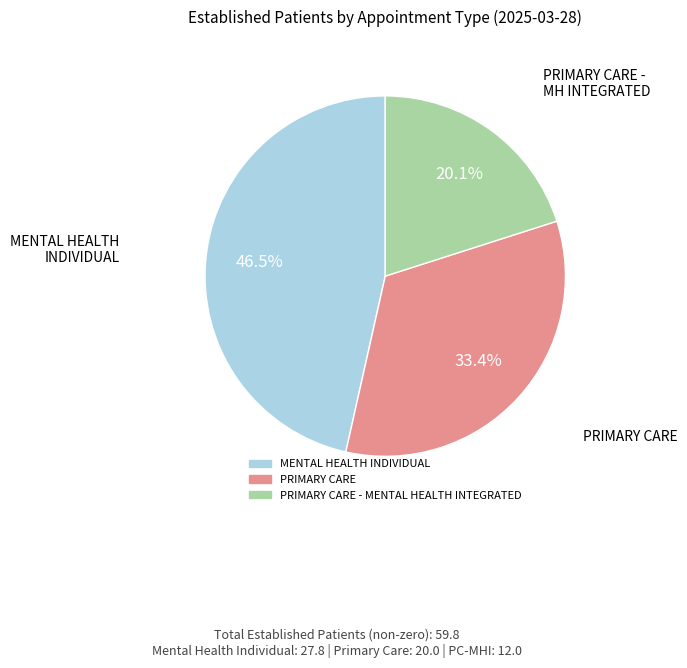

Does any single category account for the majority?

No